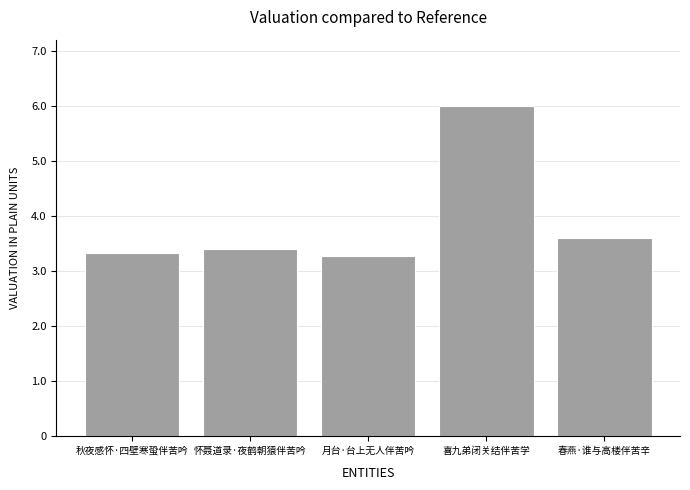

Between 春燕·谁与高楼伴苦辛 and 喜九弟闭关结伴苦学, which is larger?

喜九弟闭关结伴苦学